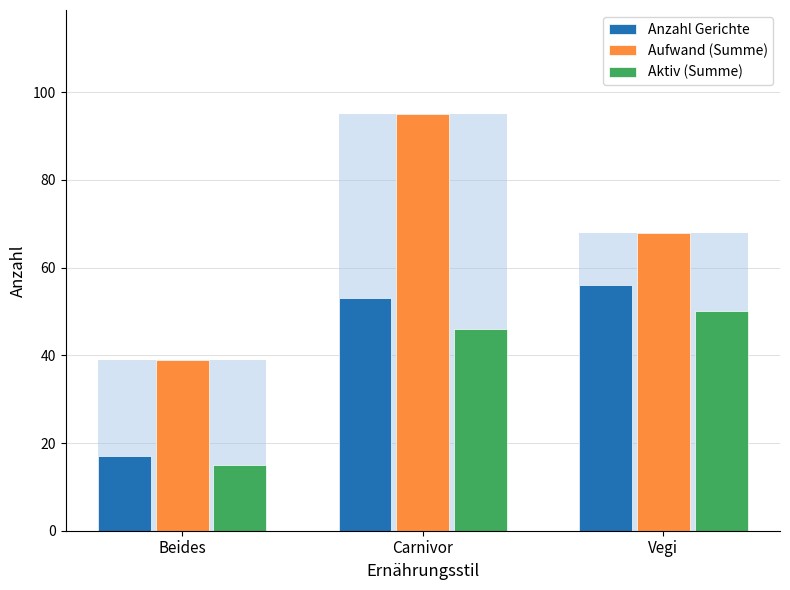

Between Beides and Carnivor, which series saw the biggest shift?

Aufwand (Summe)